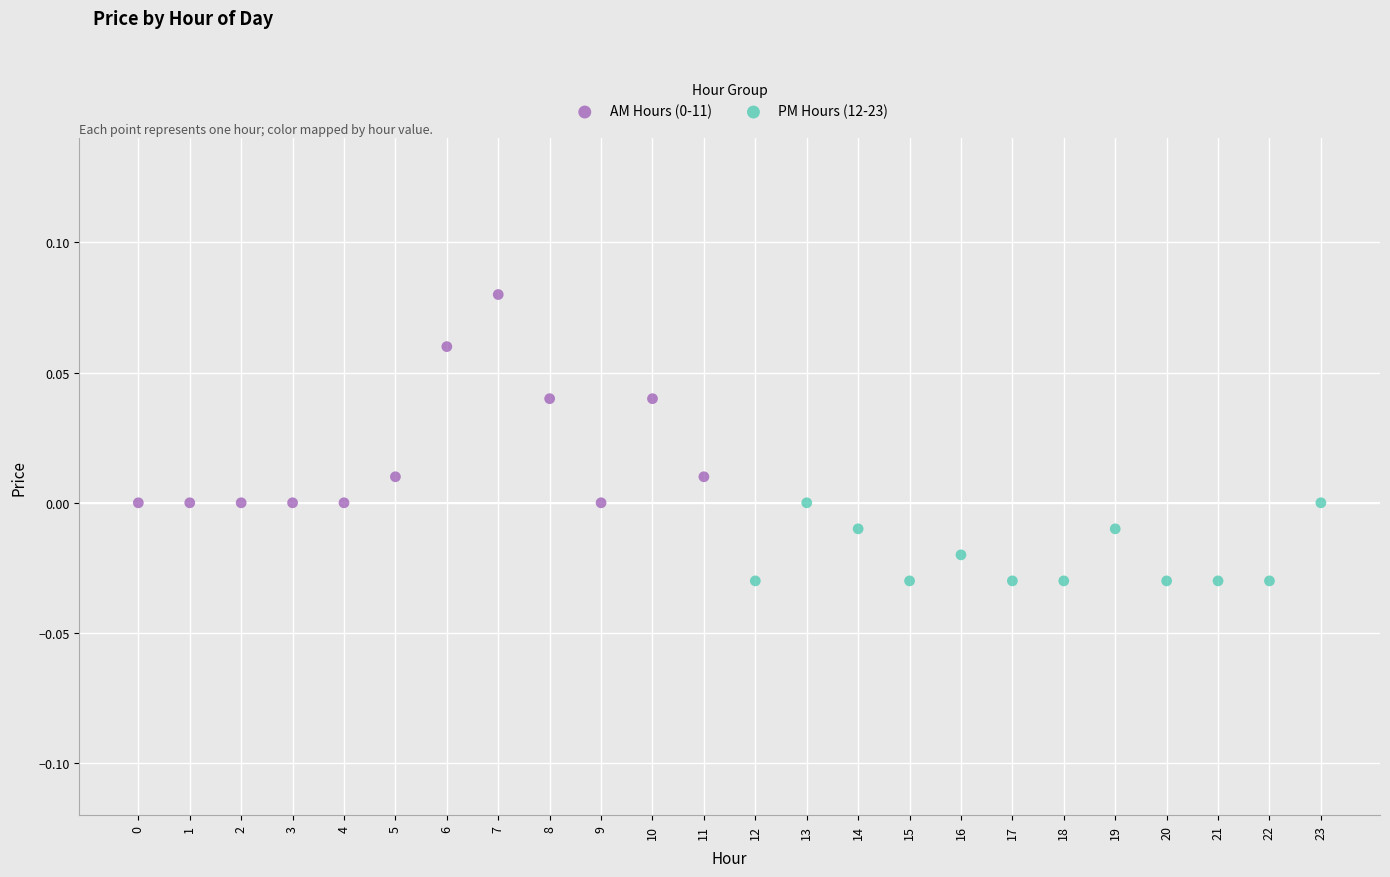

Which series reaches the minimum Y coordinate?

PM Hours (12-23)